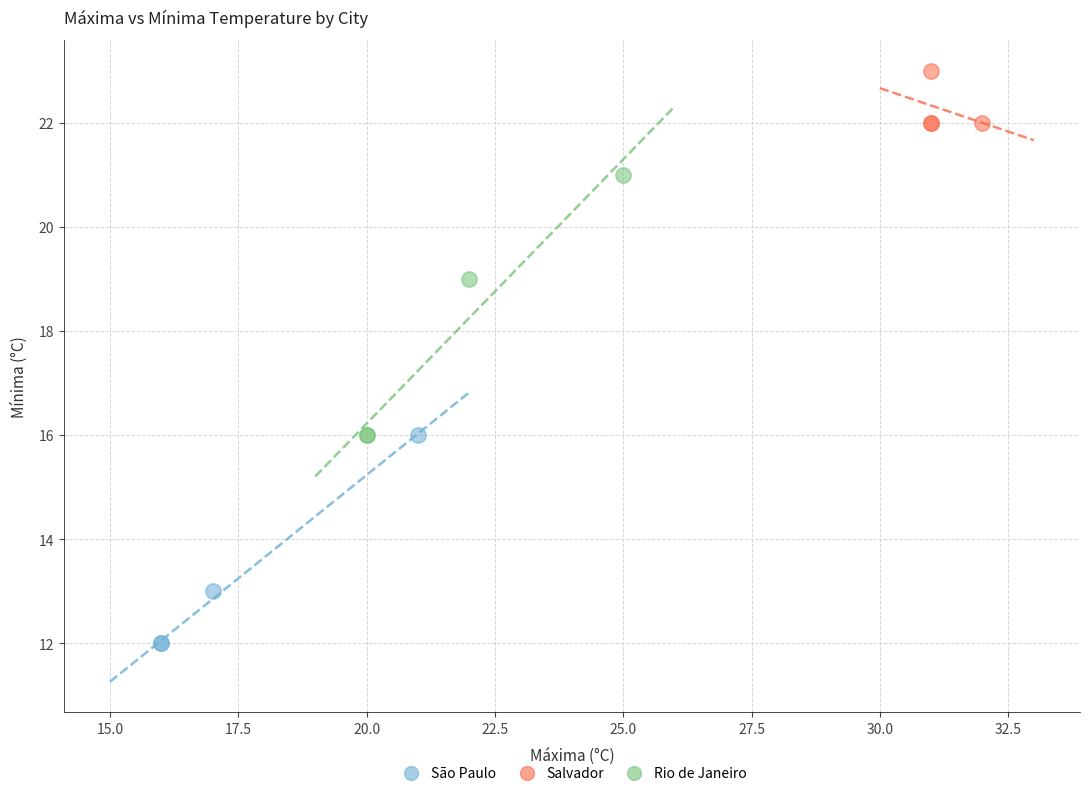

Which series has the largest Y range (max minus min)?

Rio de Janeiro